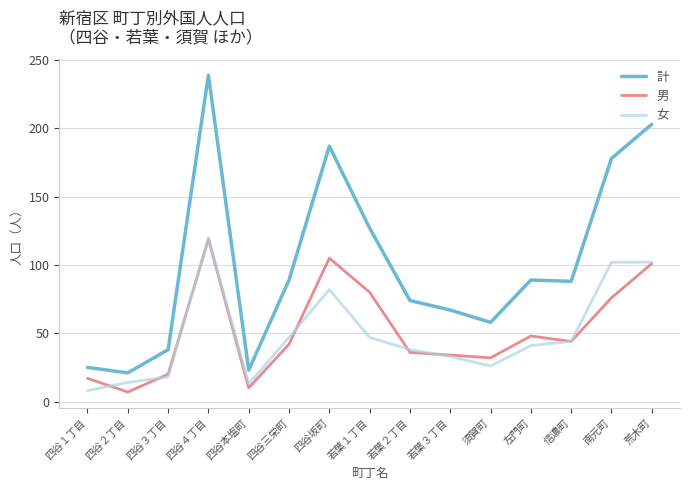

True or false: 計 and 女 intersect in this chart.

False